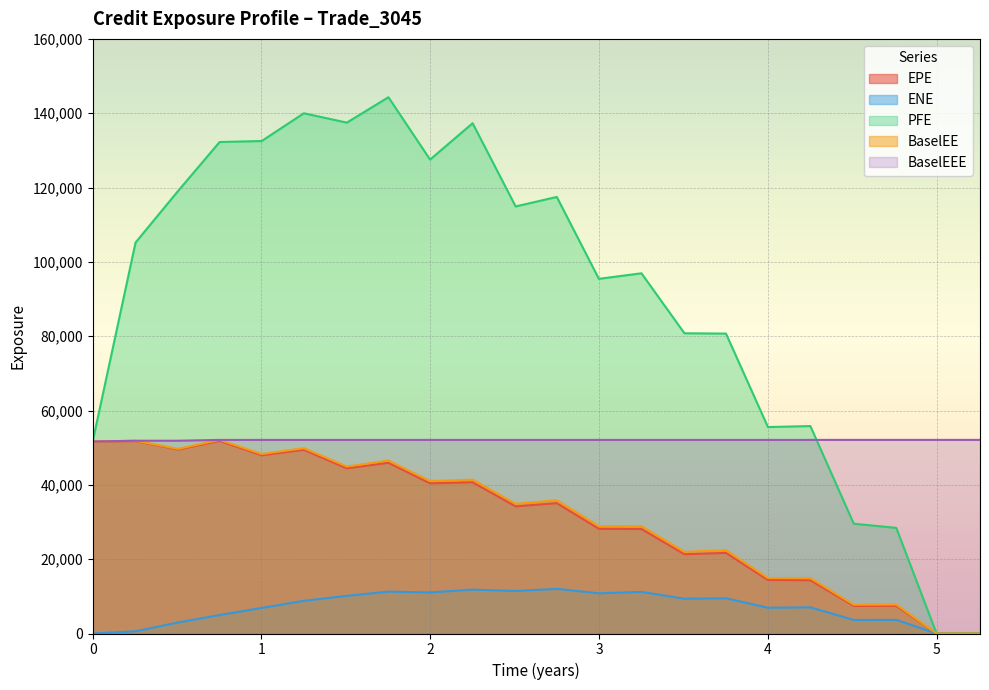

What is the maximum value for PFE?

144299.0